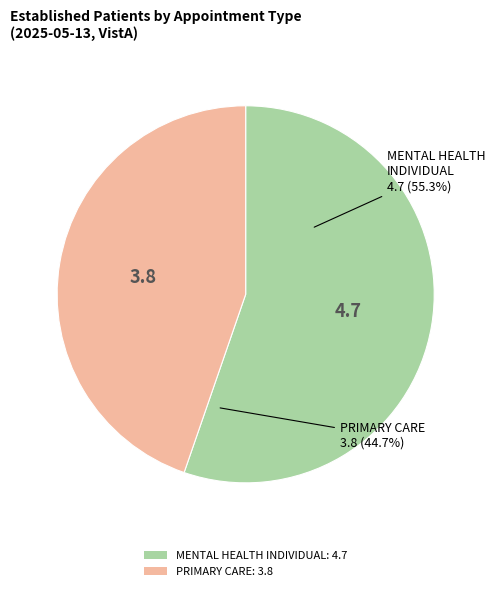

Combined, do PRIMARY CARE and MENTAL HEALTH INDIVIDUAL account for over 50%?

Yes